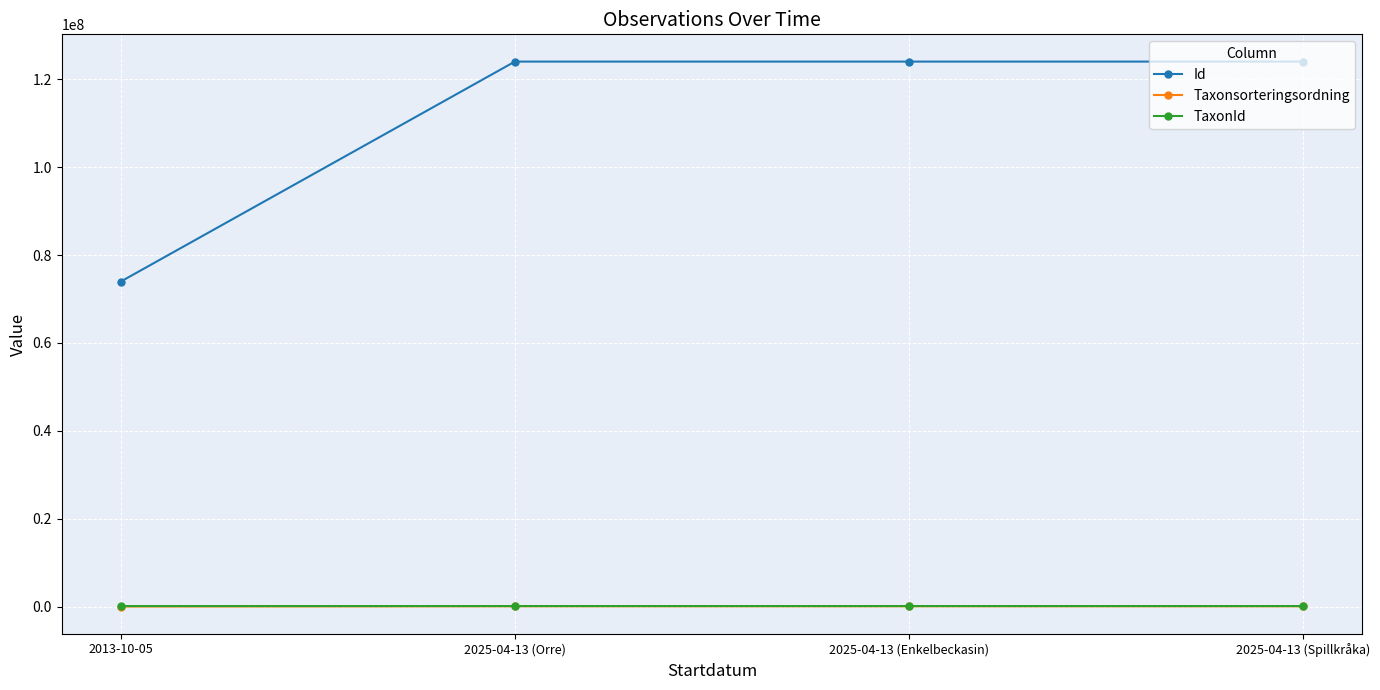

Which series has the largest total across all categories?

Id